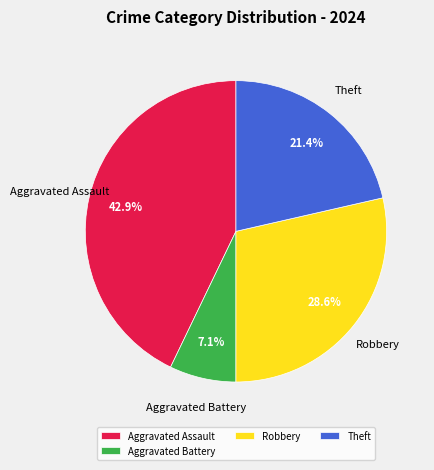

Rank the categories by value from highest to lowest.

Aggravated Assault, Robbery, Theft, Aggravated Battery